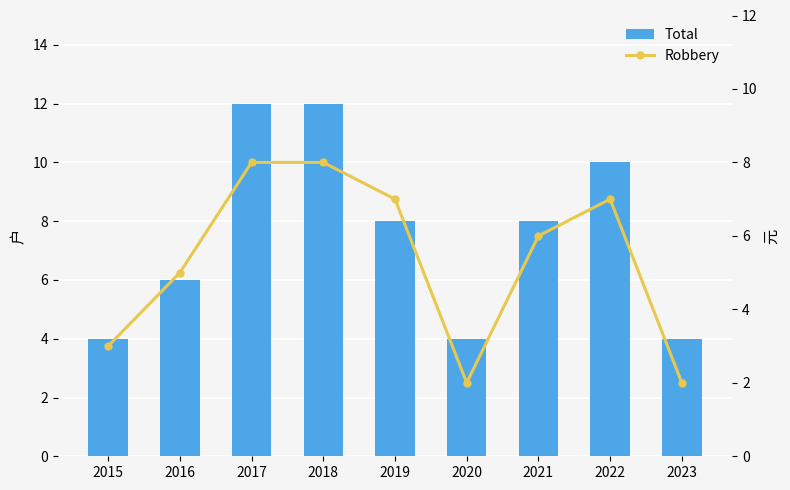

What is the total value across all series at 2020?

6